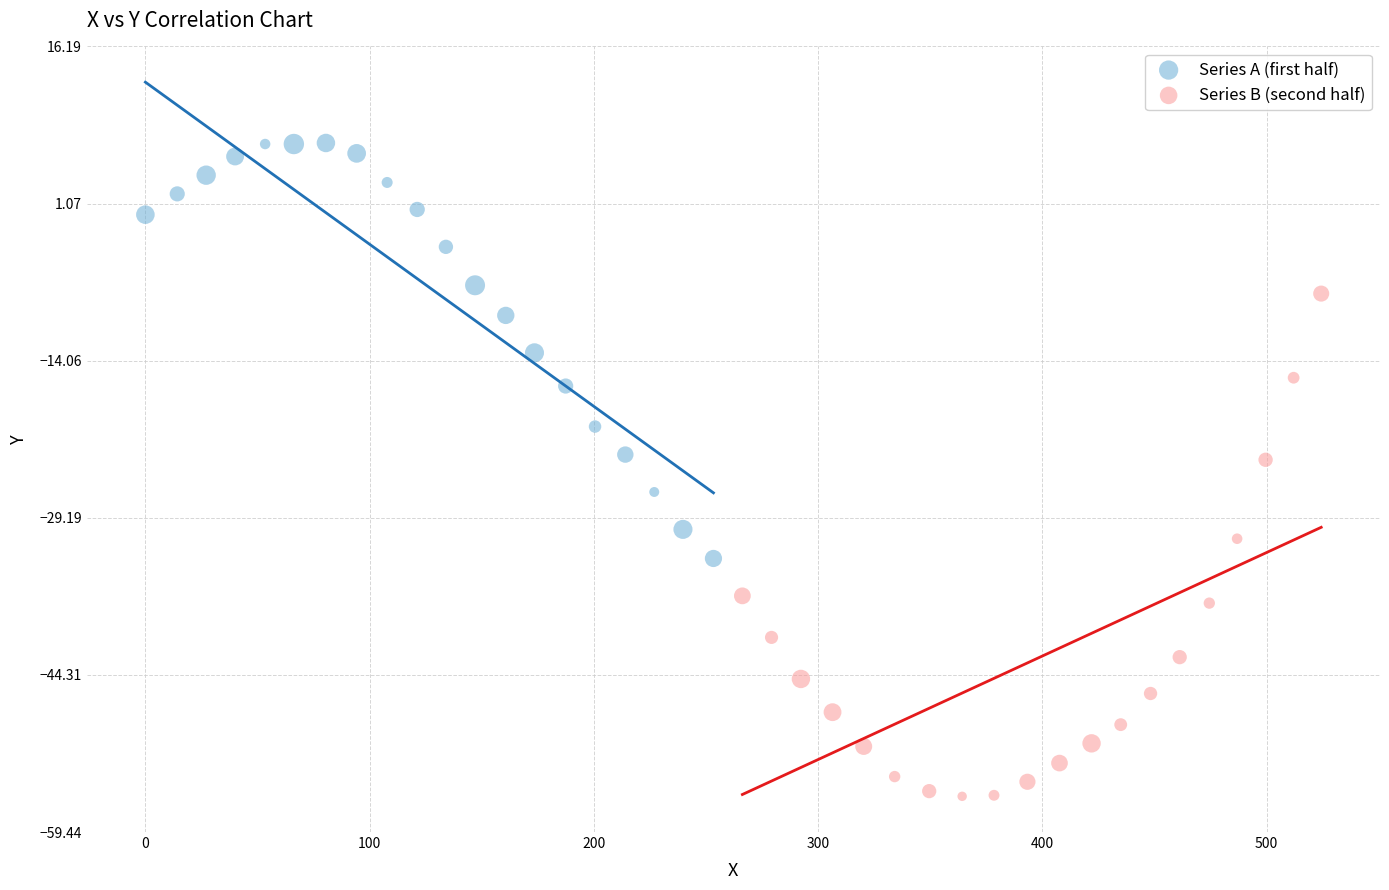

Which series reaches the minimum Y coordinate?

Series B (second half)